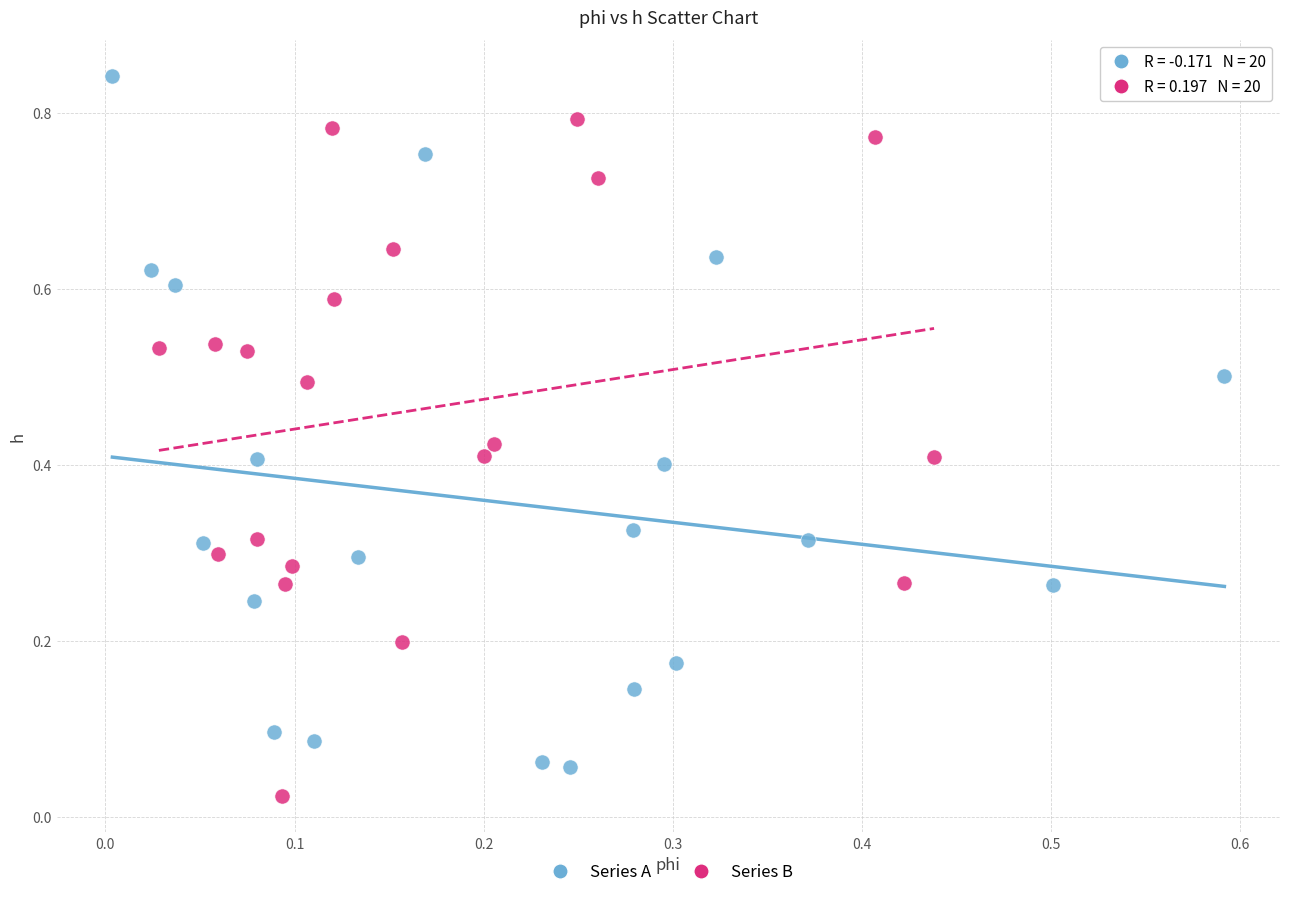

Which series contains the highest Y value?

Series A